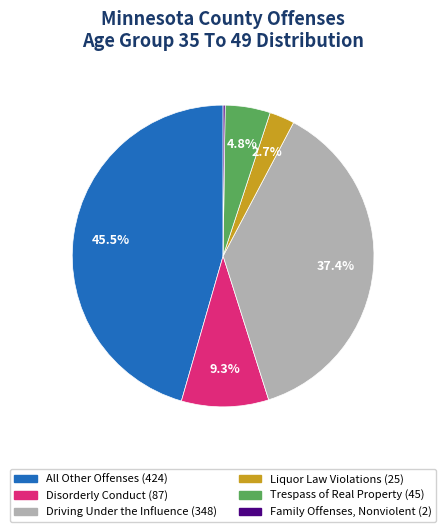

Is there a majority slice in this chart?

No